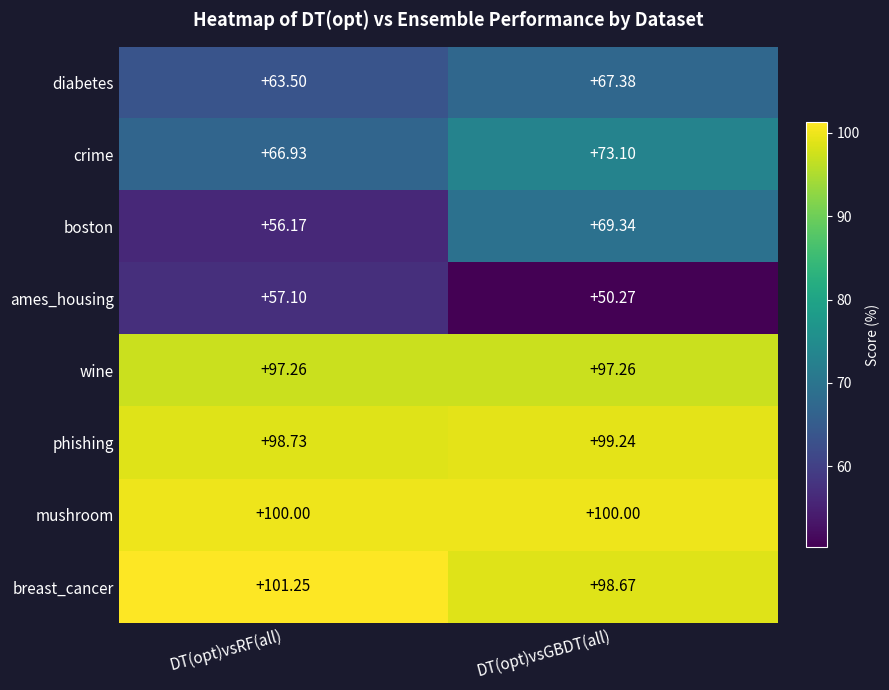

Is the value of crime at DT(opt)vsRF(all) greater than the value of boston at DT(opt)vsGBDT(all)?

No